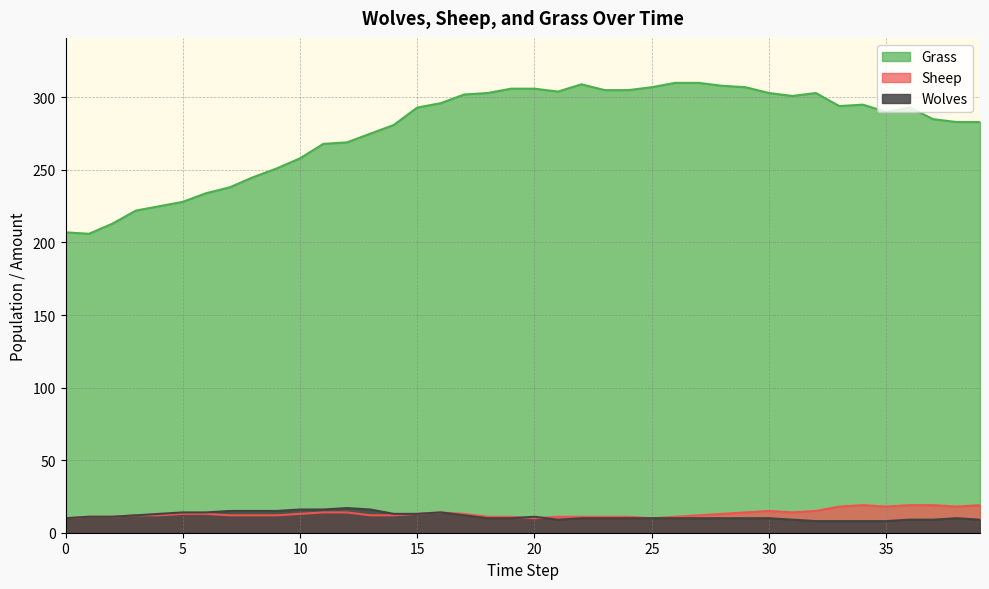

Between 4 and 6, which is larger?

6